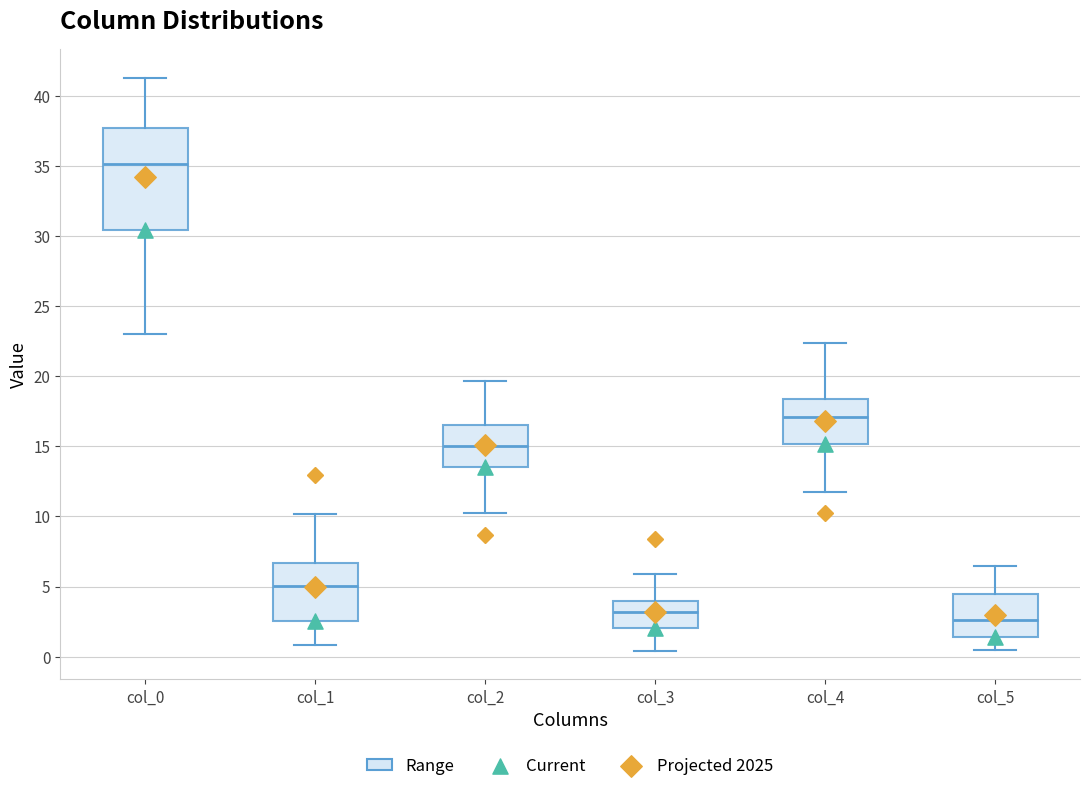

Where does the median line of the box for col_0 sit on the y-axis? The values are not printed on the chart, so give them approximately, as read against the axis.

35.0